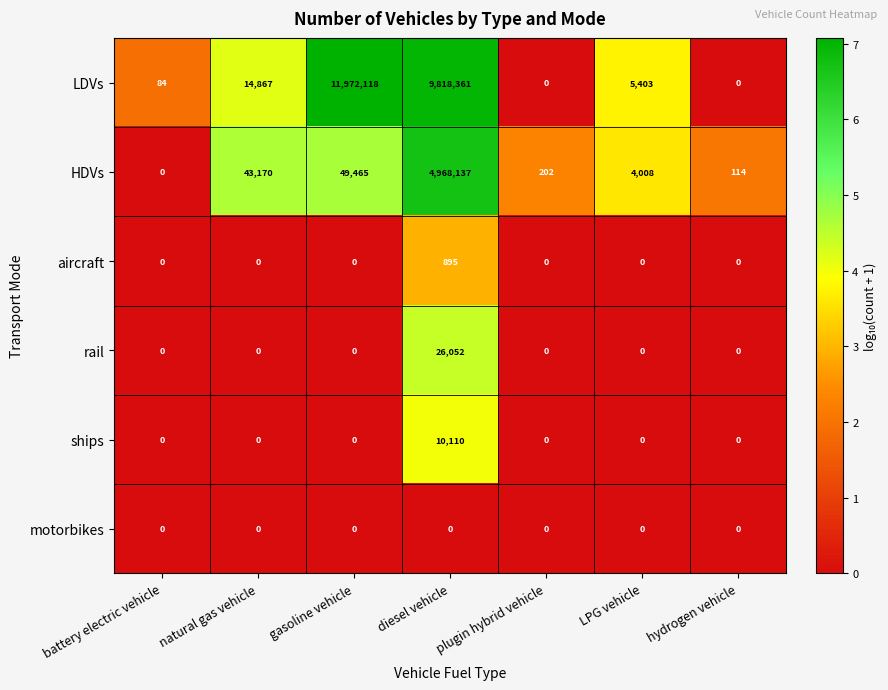

What is the total value across all series at hydrogen vehicle?

114